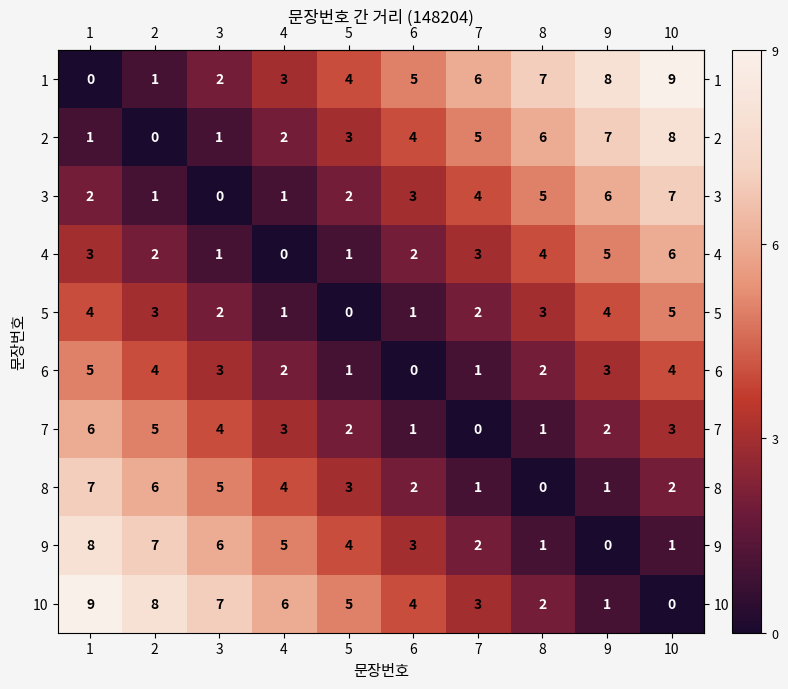

What is the difference between the highest and lowest values at 6?

5